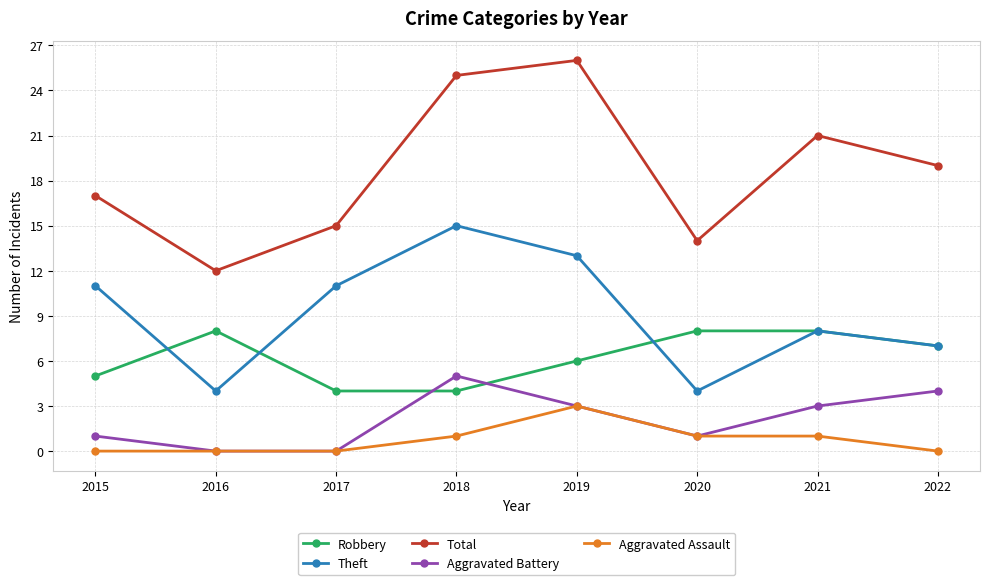

Rank the series by their maximum value, from highest to lowest.

Total, Theft, Robbery, Aggravated Battery, Aggravated Assault